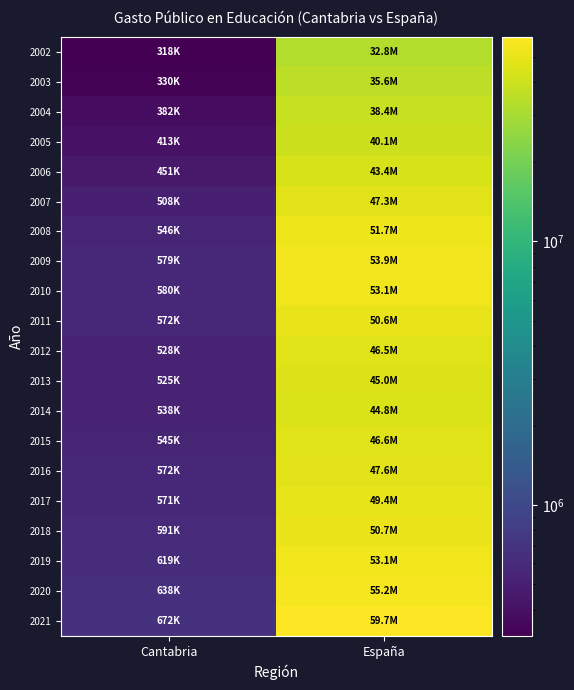

Which label corresponds to the smallest value in the chart?

Cantabria